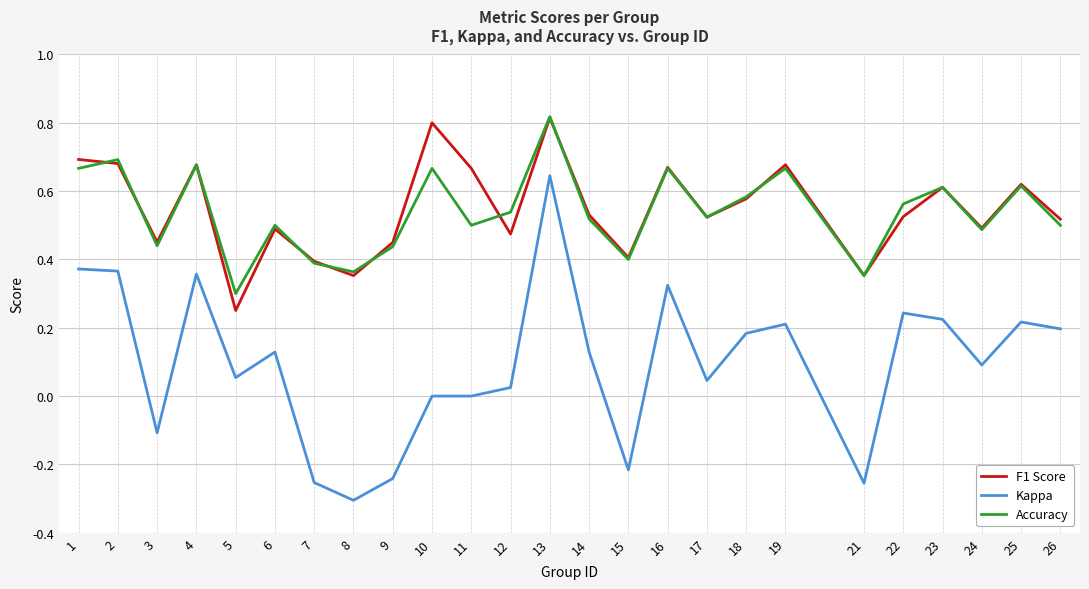

The Kappa series shows 0.3 at 19. True or false?

False